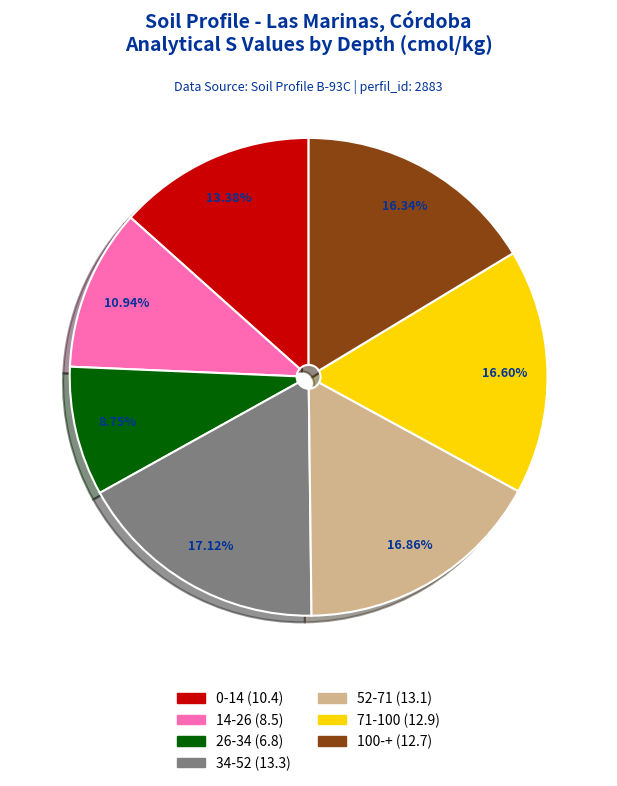

To the nearest percent, what portion does 14-26 represent?

11%